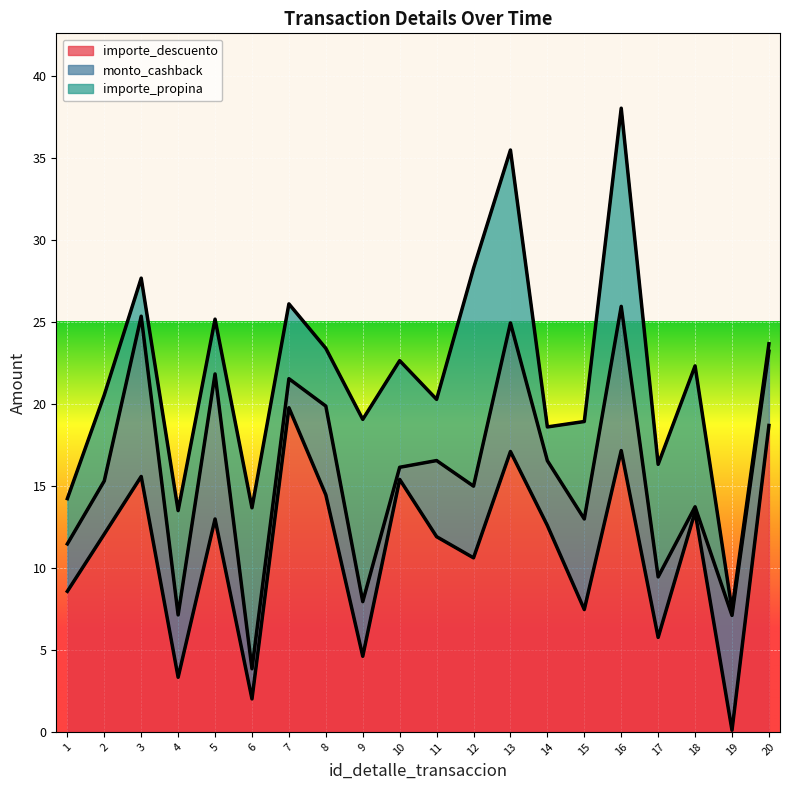

At which category does importe_propina reach its first local peak?

2